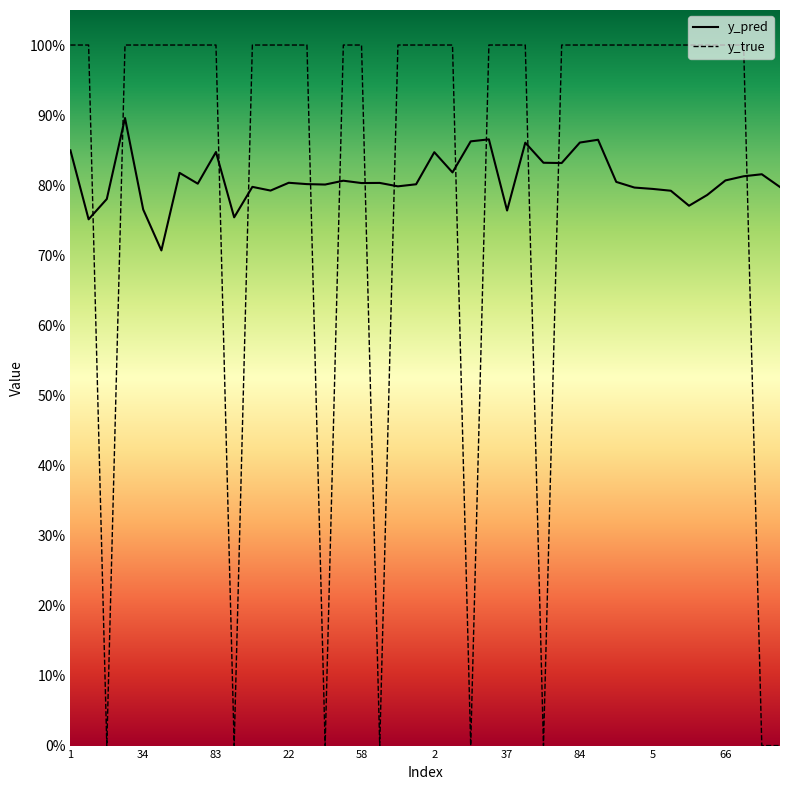

What is the difference between the maximum and second lowest values in the y_true series?

1.0